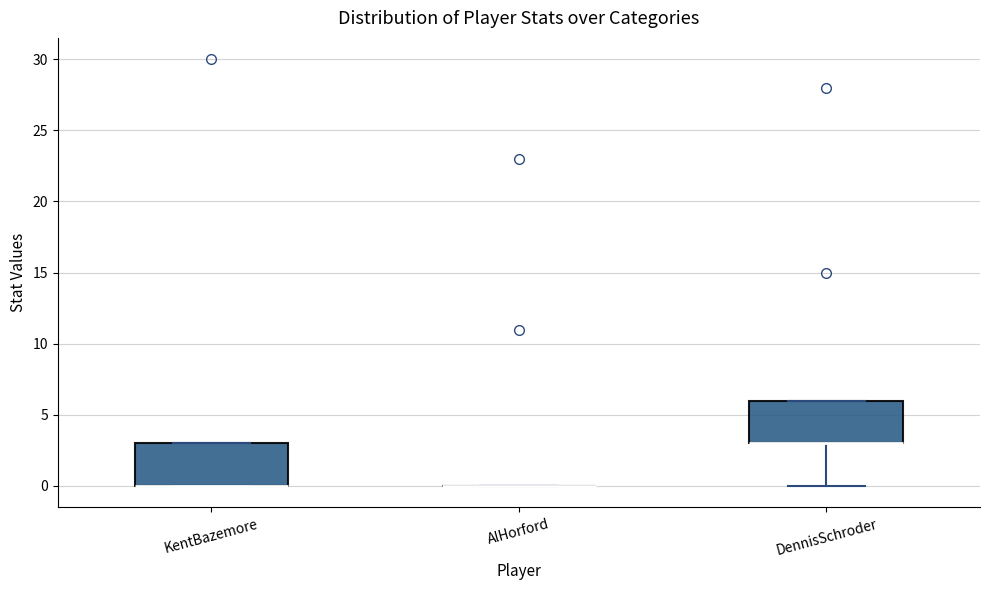

Reading left to right, read every box against the y-axis: the position of its median line, the range the box covers, and the ends of its whiskers. The values are not printed on the chart, so give them approximately, as read against the axis.

KentBazemore: median 0 (drawn on the box's lower edge), box 0 to 3, whiskers 0 to 3
AlHorford: box collapsed to a line at 0, whiskers 0 to 0
DennisSchroder: median 3 (drawn on the box's lower edge), box 3 to 6, whiskers 0 to 6